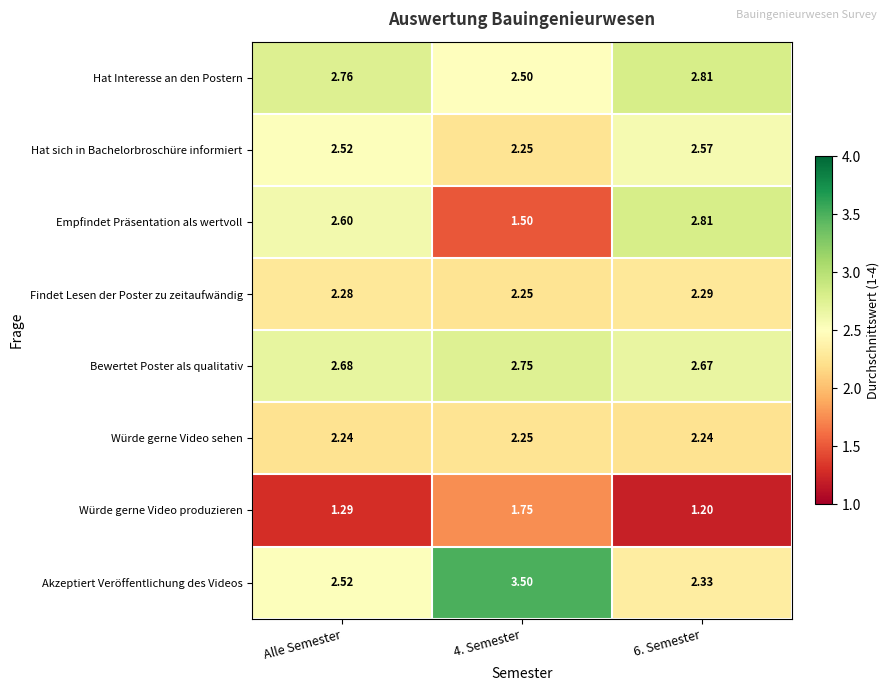

Which series changed the most between 4. Semester and 6. Semester?

Empfindet Präsentation als wertvoll